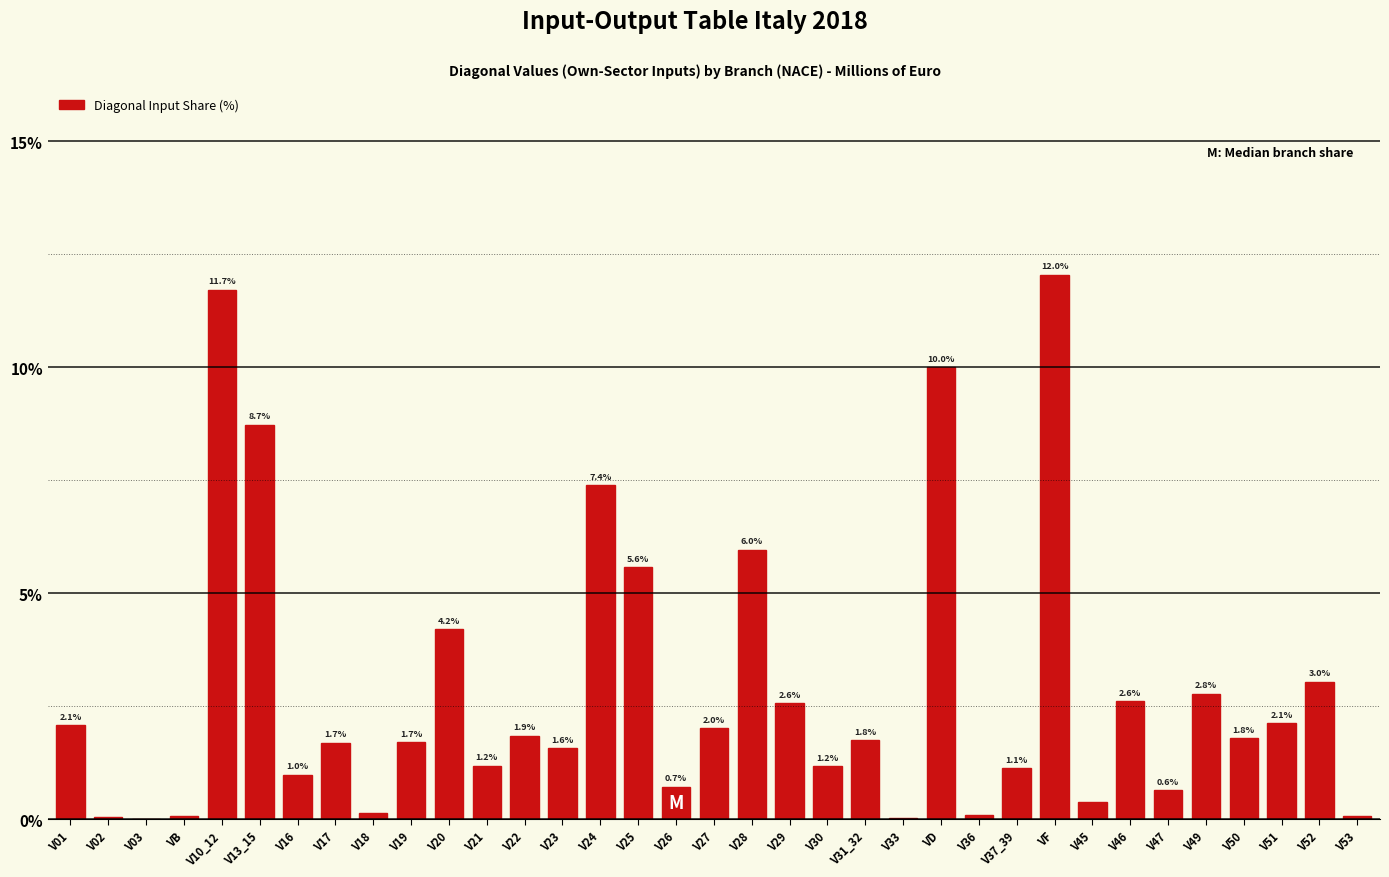

At which label is the value closest to 6?

V28